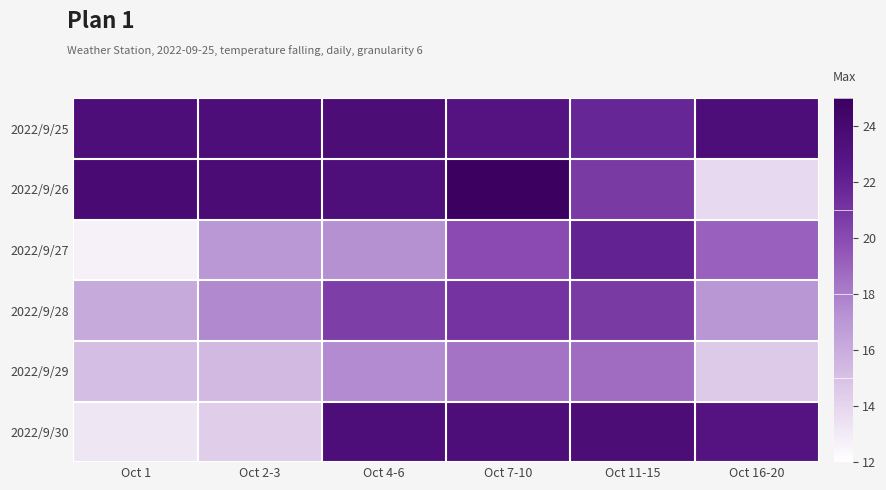

Between Oct 16-20 and Oct 4-6, which is larger?

Oct 4-6